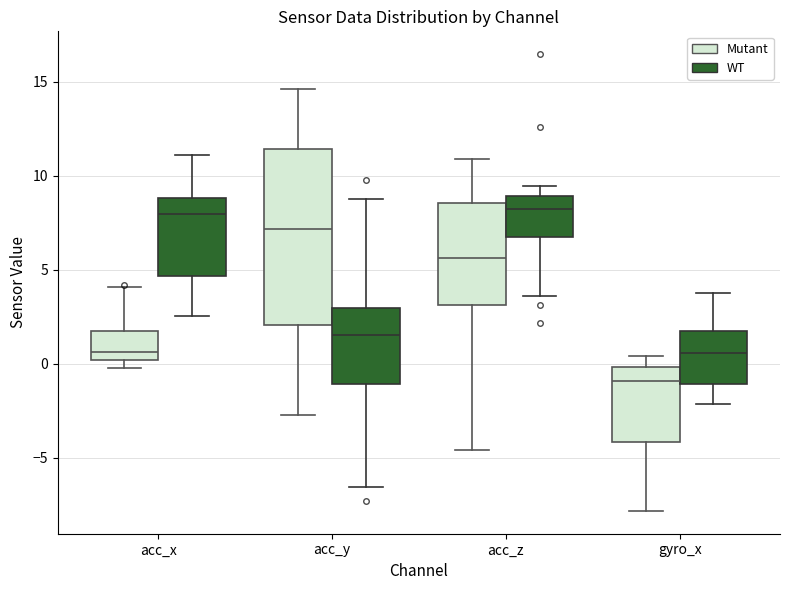

Reading left to right, read every box against the y-axis: the position of its median line, the range the box covers, and the ends of its whiskers. The values are not printed on the chart, so give them approximately, as read against the axis.

acc_x (Mutant): median 0.5, box 0.0 to 1.5, whiskers 0.0 (just below the box's lower edge) to 4.0
acc_x (WT): median 8.0, box 4.5 to 9.0, whiskers 2.5 to 11.0
acc_y (Mutant): median 7.0, box 2.0 to 11.5, whiskers -3.0 to 14.5
acc_y (WT): median 1.5, box -1.0 to 3.0, whiskers -6.5 to 9.0
acc_z (Mutant): median 5.5, box 3.0 to 8.5, whiskers -4.5 to 11.0
acc_z (WT): median 8.0, box 6.5 to 9.0, whiskers 3.5 to 9.5
gyro_x (Mutant): median -1.0, box -4.0 to 0.0, whiskers -8.0 to 0.5
gyro_x (WT): median 0.5, box -1.0 to 1.5, whiskers -2.0 to 4.0